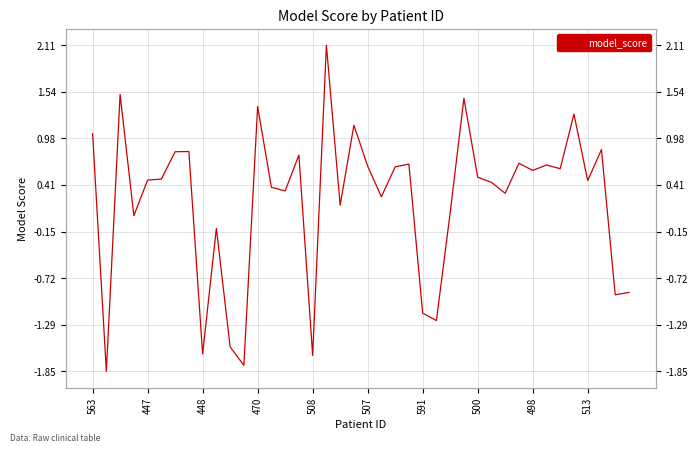

What is the sum of the values at 17 and 36?

2.6